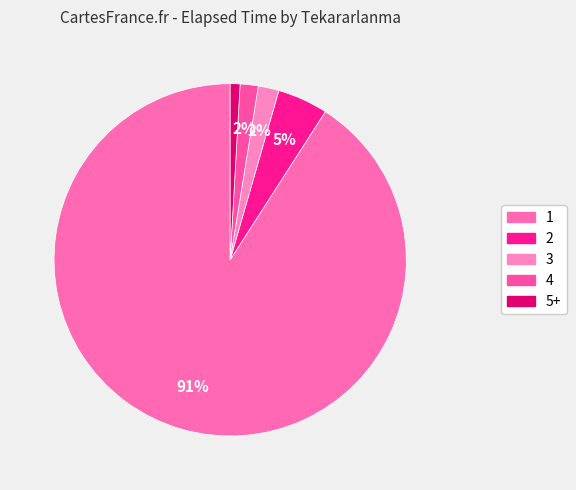

Which slice is the largest?

1